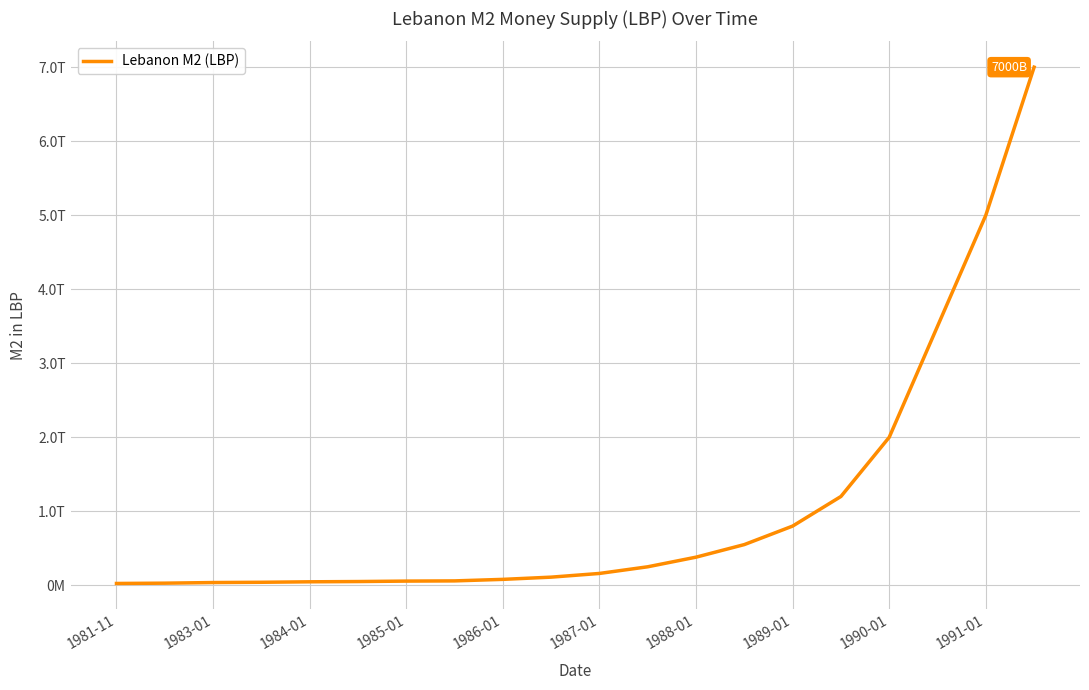

Does the chart display data point markers on the line(s)?

No